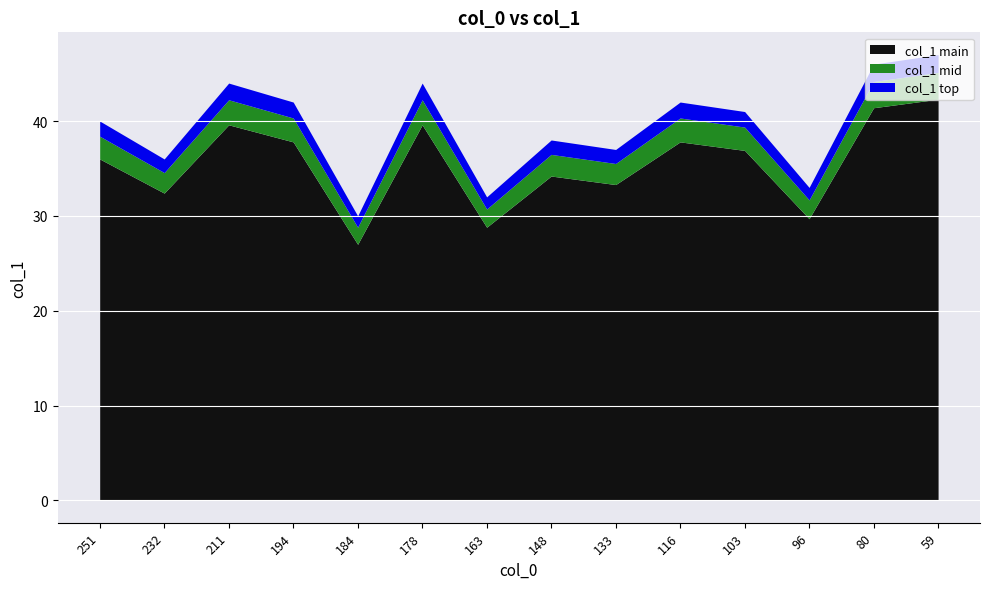

True or false: there are more than 0 points higher than both neighbors.

True